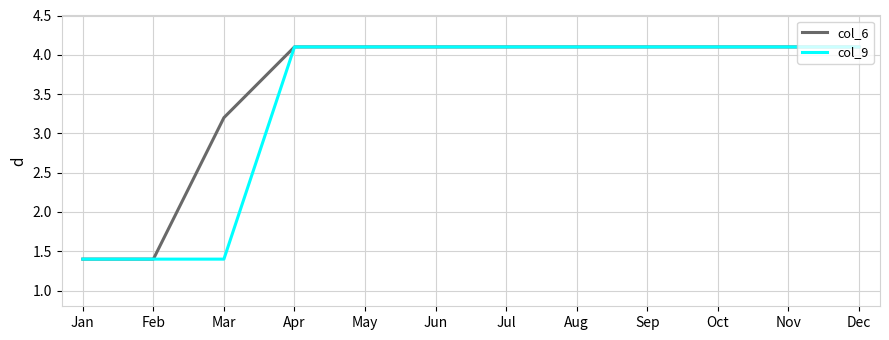

Which series has the largest total across all categories?

col_6